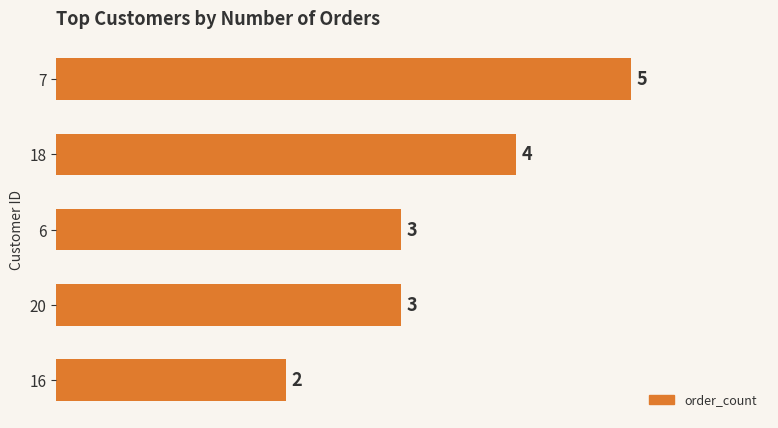

What is the difference between the maximum and minimum values?

3